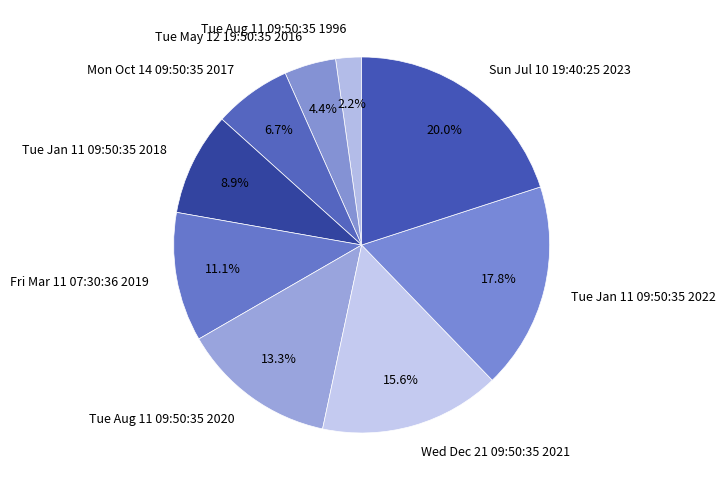

How many slices are in this pie chart?

9